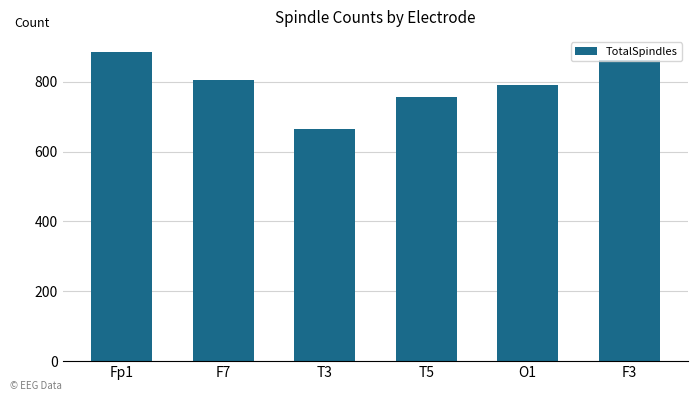

Rank the categories by value from lowest to highest.

T3, T5, O1, F7, F3, Fp1